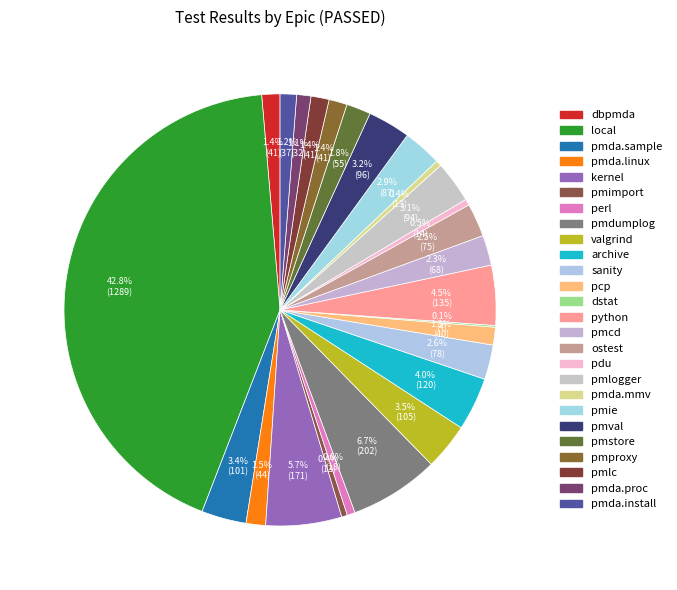

What is the change in value from pmda.sample to valgrind?

+4